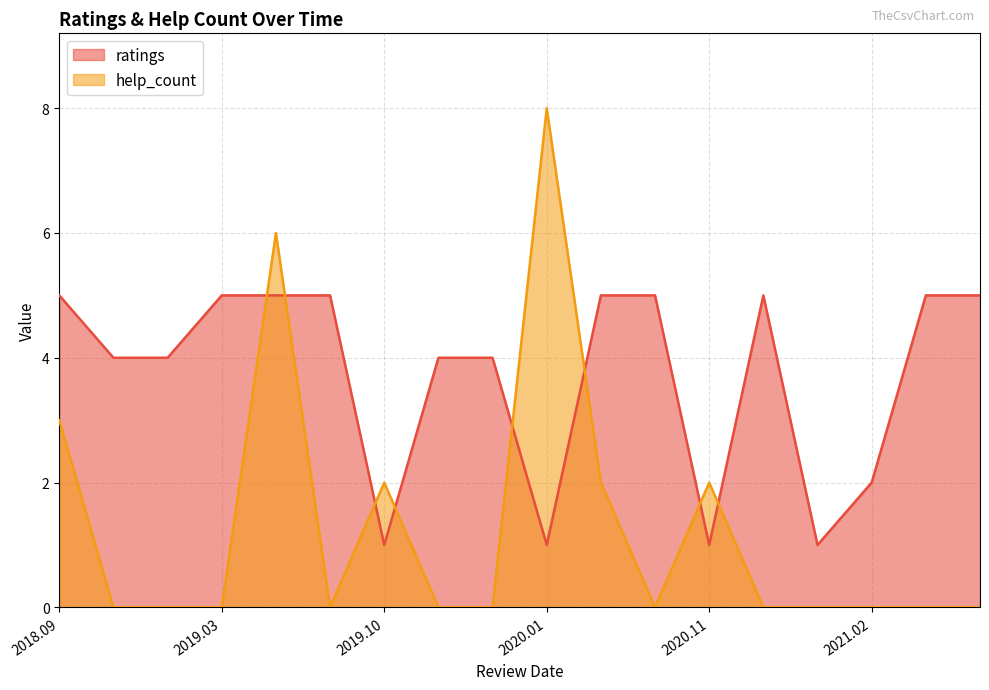

Which series has the widest spread of values?

help_count